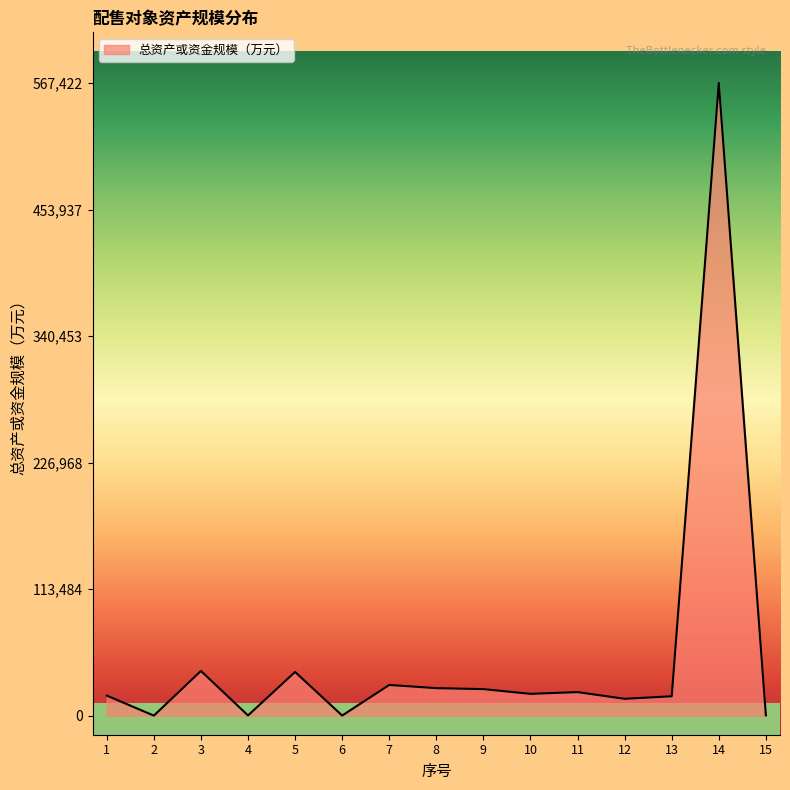

What is the smallest value displayed?

114